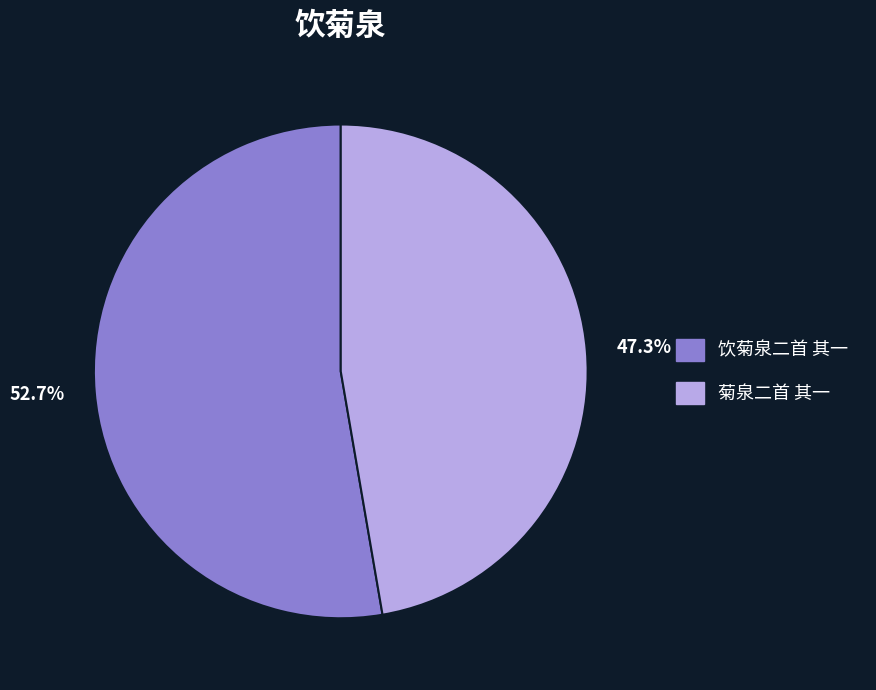

Which slice is the largest?

饮菊泉二首 其一